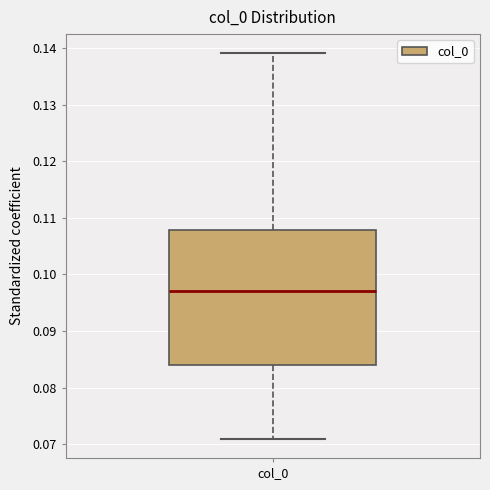

Read this box plot against the y-axis: the position of the median line, the range covered by the box, and the ends of both whiskers. The values are not printed on the chart, so give them approximately, as read against the axis.

median 0.097, box 0.084 to 0.108, whiskers 0.071 to 0.139